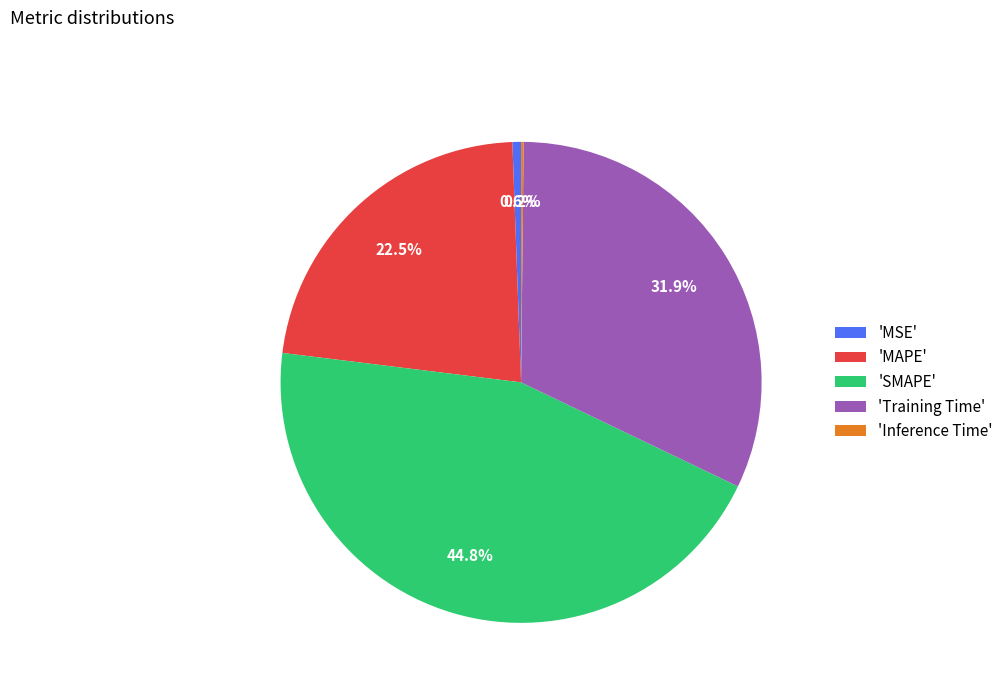

What portion of the pie excludes 'MSE'?

99.4%